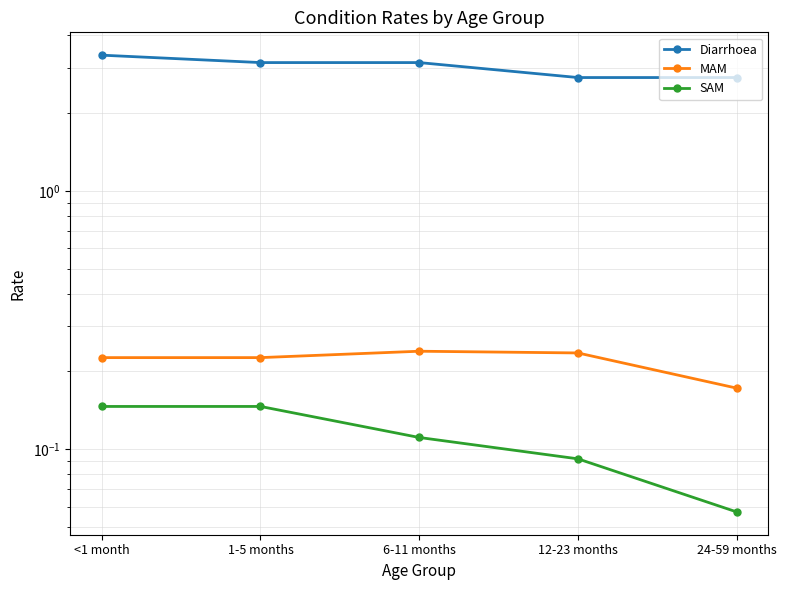

Rank the categories by MAM value from highest to lowest.

6-11 months, 12-23 months, <1 month, 1-5 months, 24-59 months